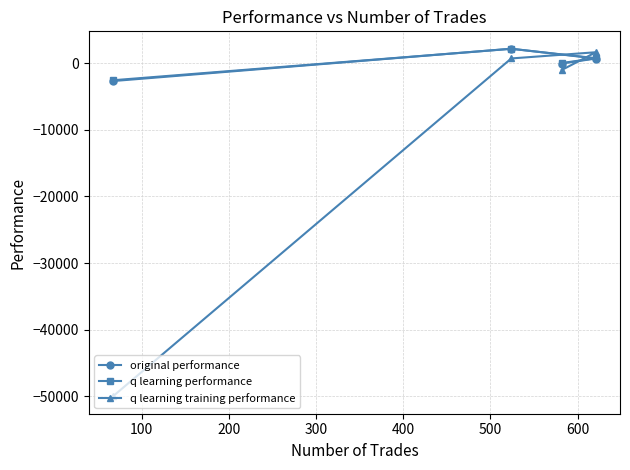

Which series has the largest range (max minus min)?

q learning training performance